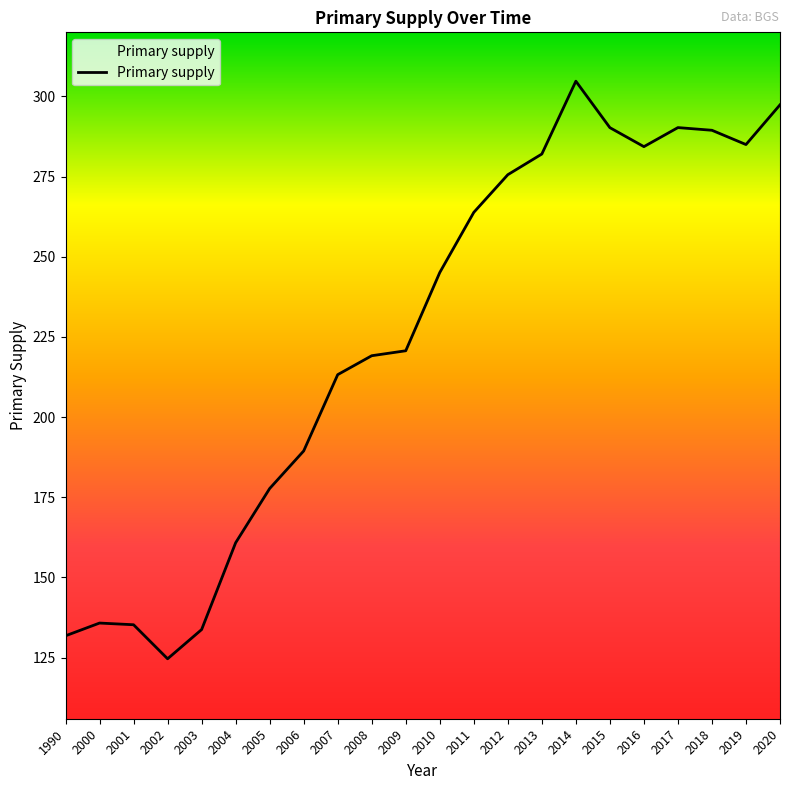

Approximately how many times larger is the value at 2008 compared to 2003?

1.6